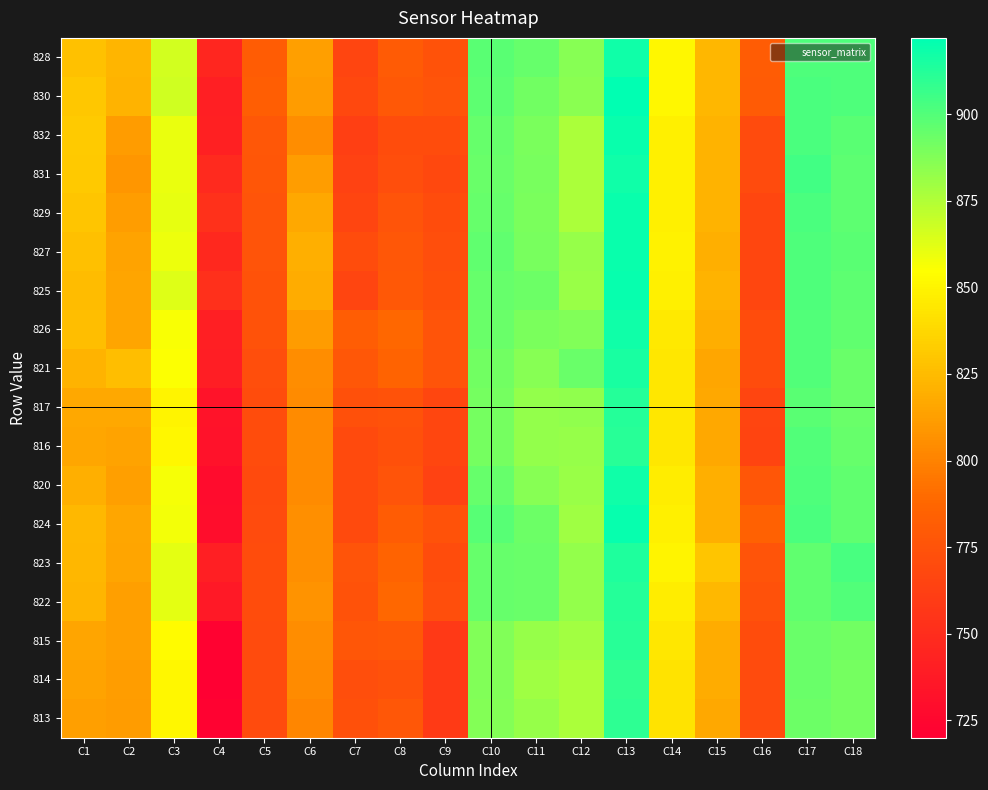

Reading left to right, transcribe all the data shown in this chart.

828: C1=828	C2=822	C3=866	C4=746	C5=781	C6=813	C7=766	C8=780	C9=775	C10=898	C11=895	C12=886	C13=918	C14=851	C15=823	C16=781	C17=901	C18=901
830: C1=830	C2=821	C3=867	C4=741	C5=783	C6=811	C7=768	C8=779	C9=776	C10=897	C11=892	C12=885	C13=922	C14=851	C15=823	C16=780	C17=902	C18=901
832: C1=832	C2=811	C3=860	C4=742	C5=778	C6=805	C7=762	C8=771	C9=771	C10=895	C11=889	C12=877	C13=919	C14=848	C15=821	C16=770	C17=902	C18=898
831: C1=831	C2=809	C3=860	C4=748	C5=777	C6=812	C7=764	C8=772	C9=768	C10=894	C11=890	C12=877	C13=918	C14=848	C15=821	C16=770	C17=904	C18=897
829: C1=829	C2=812	C3=861	C4=753	C5=776	C6=817	C7=766	C8=776	C9=771	C10=895	C11=889	C12=877	C13=919	C14=848	C15=821	C16=767	C17=902	C18=897
827: C1=827	C2=814	C3=859	C4=747	C5=776	C6=820	C7=771	C8=778	C9=772	C10=896	C11=890	C12=882	C13=919	C14=849	C15=820	C16=767	C17=901	C18=898
825: C1=825	C2=815	C3=863	C4=752	C5=775	C6=818	C7=766	C8=779	C9=773	C10=895	C11=893	C12=881	C13=920	C14=848	C15=821	C16=767	C17=901	C18=897
826: C1=826	C2=815	C3=856	C4=741	C5=775	C6=811	C7=782	C8=788	C9=776	C10=894	C11=889	C12=888	C13=918	C14=845	C15=819	C16=771	C17=900	C18=896
821: C1=821	C2=826	C3=855	C4=740	C5=772	C6=805	C7=778	C8=786	C9=776	C10=892	C11=886	C12=894	C13=915	C14=844	C15=816	C16=771	C17=900	C18=894
817: C1=817	C2=817	C3=850	C4=733	C5=771	C6=804	C7=773	C8=775	C9=767	C10=891	C11=883	C12=884	C13=912	C14=844	C15=817	C16=766	C17=898	C18=894
816: C1=816	C2=814	C3=851	C4=732	C5=771	C6=804	C7=769	C8=773	C9=767	C10=891	C11=883	C12=882	C13=911	C14=844	C15=817	C16=765	C17=900	C18=895
820: C1=820	C2=813	C3=857	C4=728	C5=769	C6=804	C7=769	C8=776	C9=764	C10=895	C11=886	C12=881	C13=918	C14=847	C15=820	C16=777	C17=901	C18=896
824: C1=824	C2=816	C3=858	C4=729	C5=770	C6=806	C7=769	C8=781	C9=775	C10=899	C11=893	C12=880	C13=920	C14=848	C15=820	C16=784	C17=902	C18=896
823: C1=823	C2=815	C3=862	C4=741	C5=771	C6=806	C7=776	C8=786	C9=771	C10=895	C11=894	C12=883	C13=914	C14=850	C15=829	C16=776	C17=896	C18=903
822: C1=822	C2=813	C3=862	C4=737	C5=771	C6=807	C7=775	C8=788	C9=772	C10=895	C11=894	C12=883	C13=912	C14=847	C15=824	C16=774	C17=896	C18=900
815: C1=815	C2=813	C3=853	C4=722	C5=770	C6=805	C7=777	C8=779	C9=758	C10=888	C11=882	C12=879	C13=911	C14=844	C15=818	C16=771	C17=894	C18=892
814: C1=814	C2=812	C3=851	C4=720	C5=770	C6=804	C7=772	C8=774	C9=759	C10=888	C11=880	C12=877	C13=909	C14=843	C15=818	C16=770	C17=894	C18=891
813: C1=813	C2=811	C3=851	C4=722	C5=770	C6=802	C7=773	C8=778	C9=759	C10=887	C11=882	C12=877	C13=910	C14=843	C15=817	C16=770	C17=893	C18=891